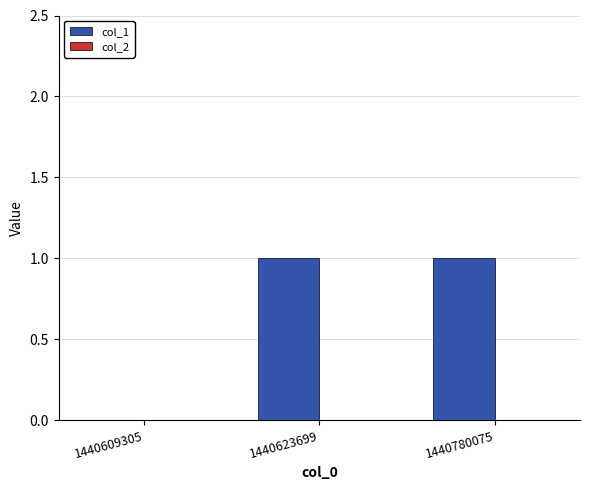

The chart shows a value of 1 at 1440609305. True or false?

False